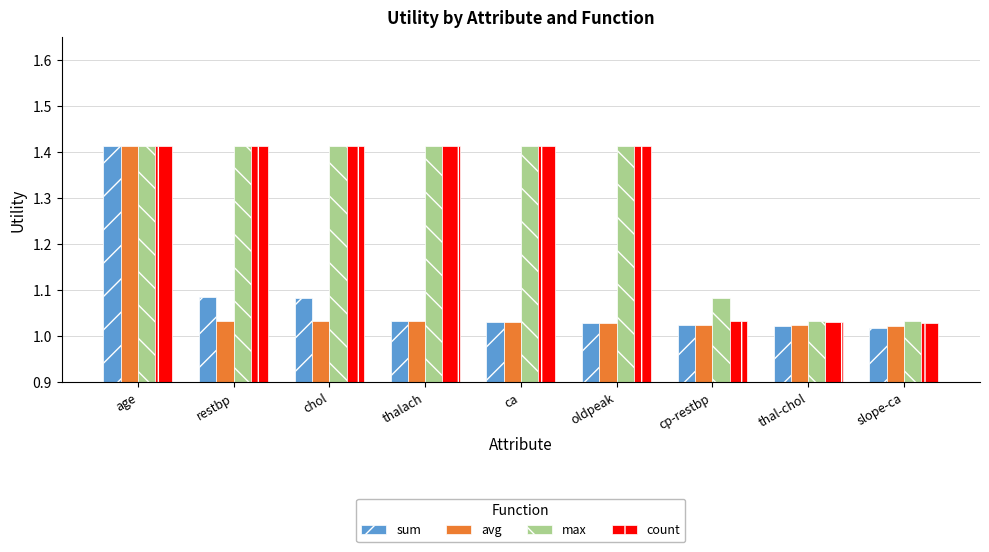

What is the total value across all series at restbp?

4.9